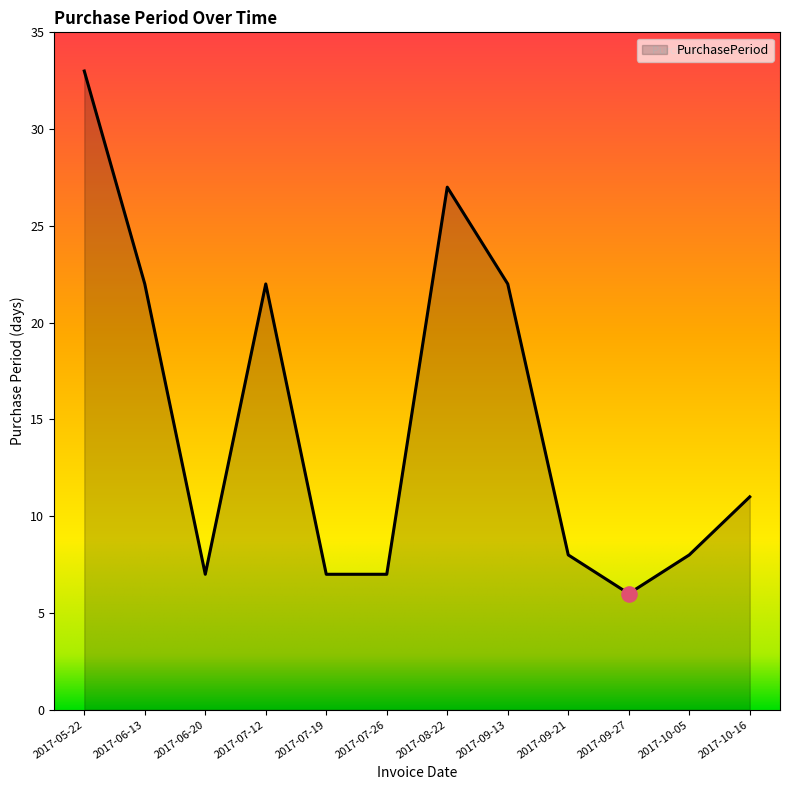

Approximately how many times larger is the value at 2017-05-22 compared to 2017-06-20?

4.7